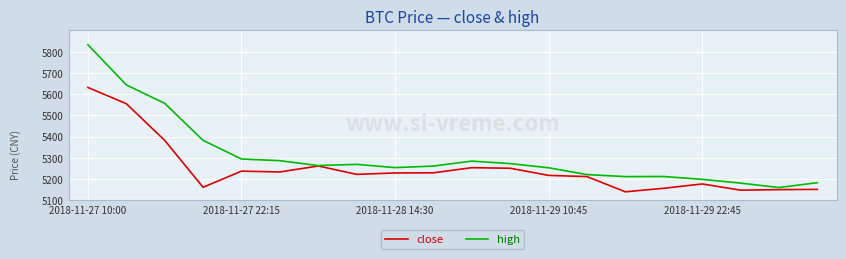

What is the maximum value for close?

5631.4